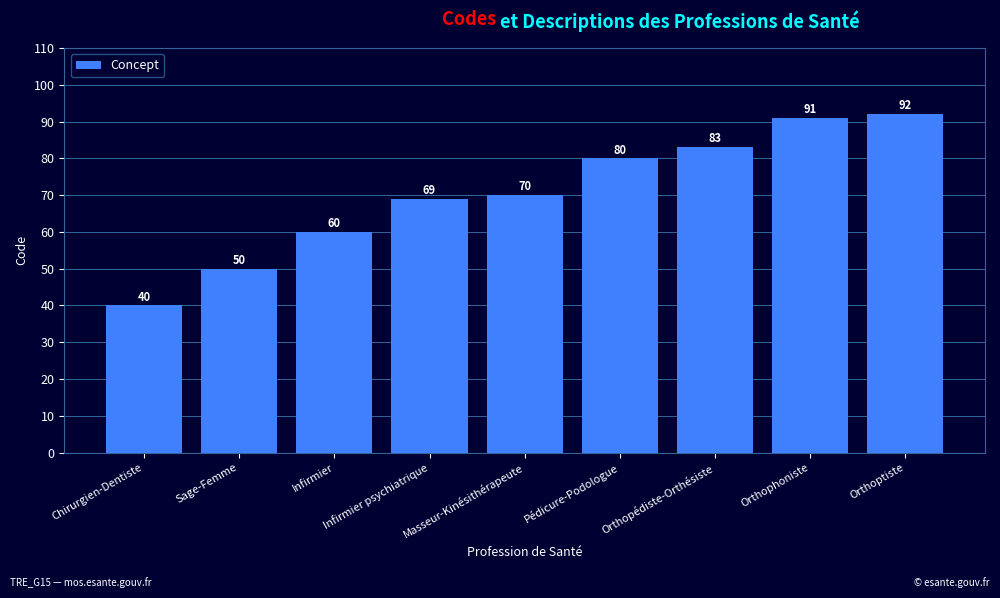

What position from the right is Infirmier psychiatrique?

6